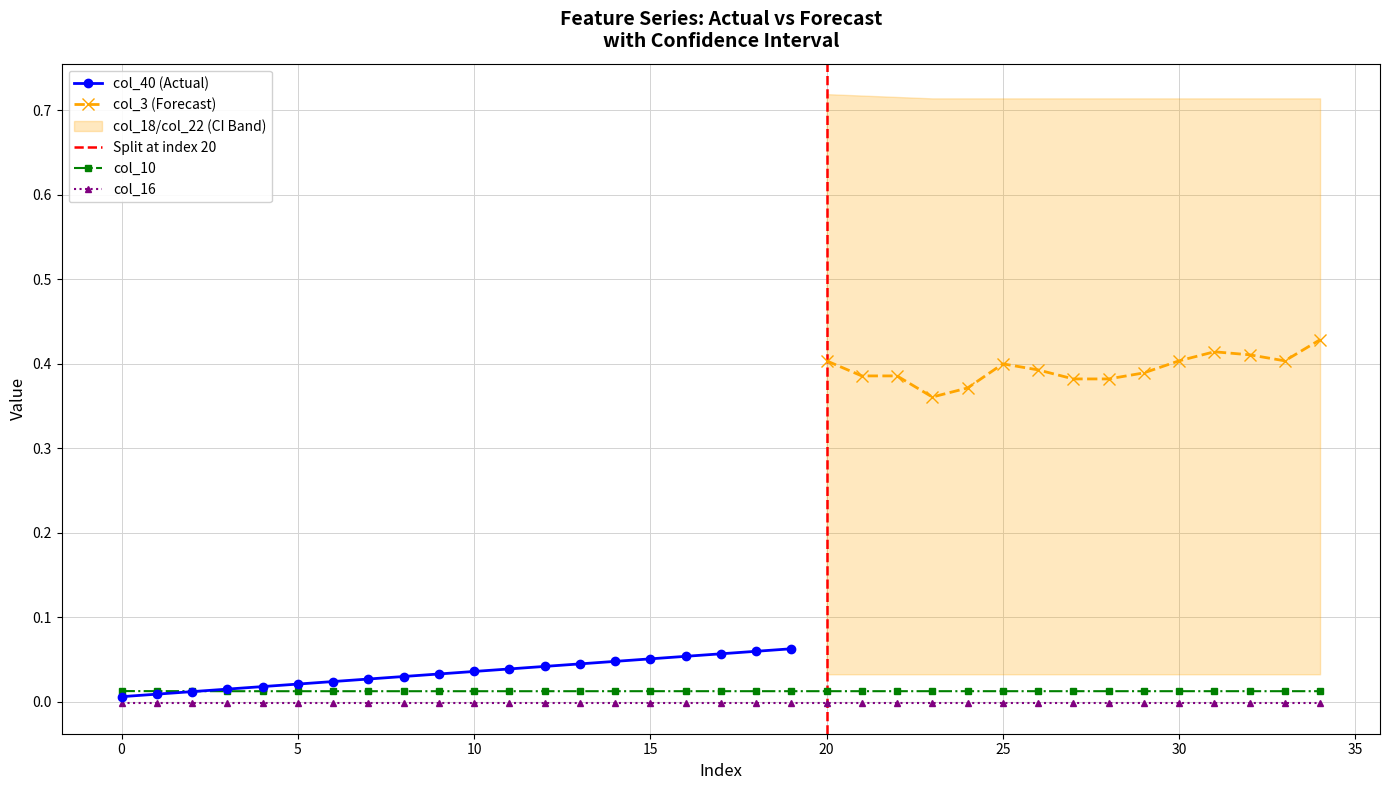

Rank the series at 20 from lowest to highest value.

col_16, col_10, col_22, col_40, col_3, col_18